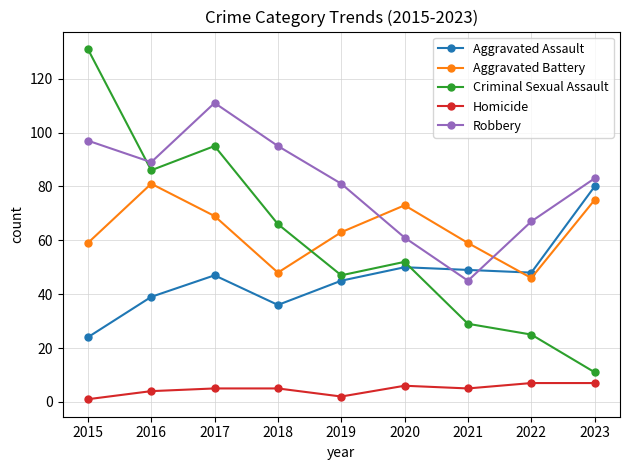

At which category does Aggravated Battery reach its first local peak?

2016